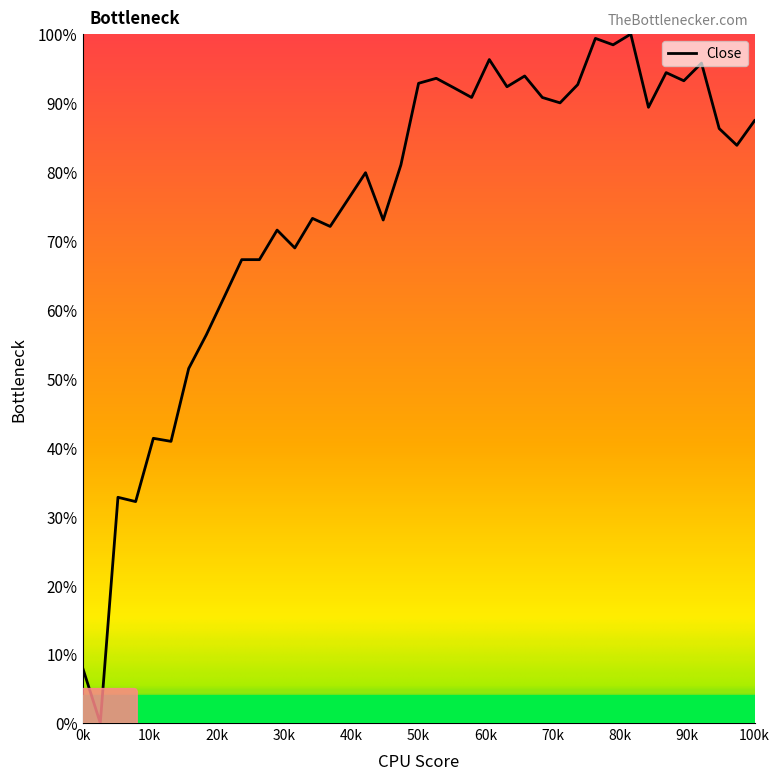

What is the greatest value displayed?

100.0